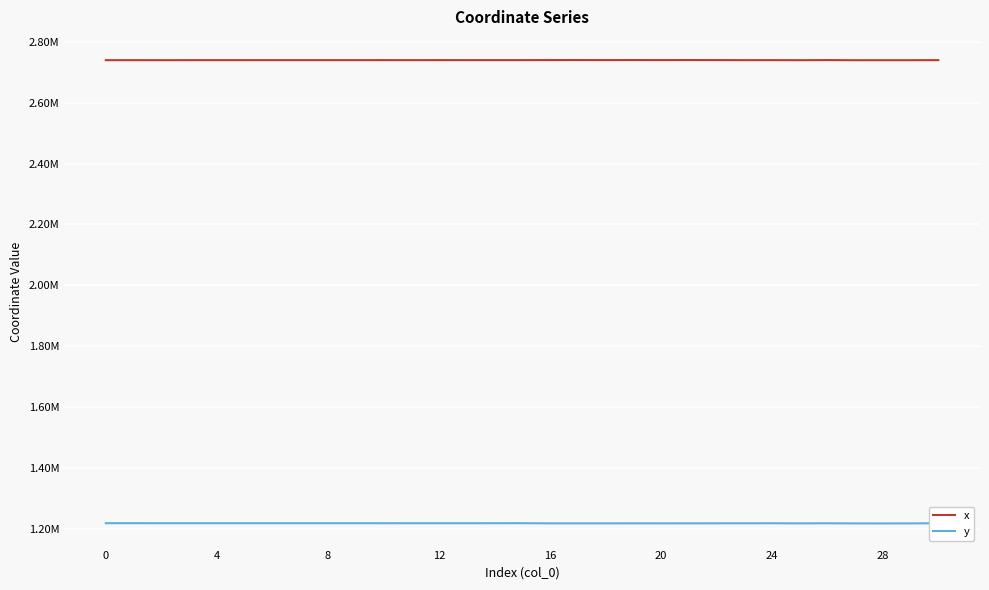

What is the average value of the x series?

2740191.8